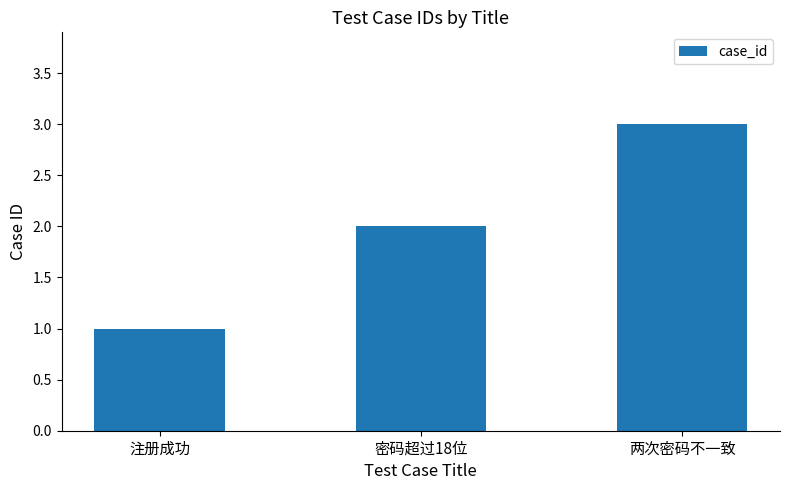

What is the label of the 1st bar from the right?

两次密码不一致